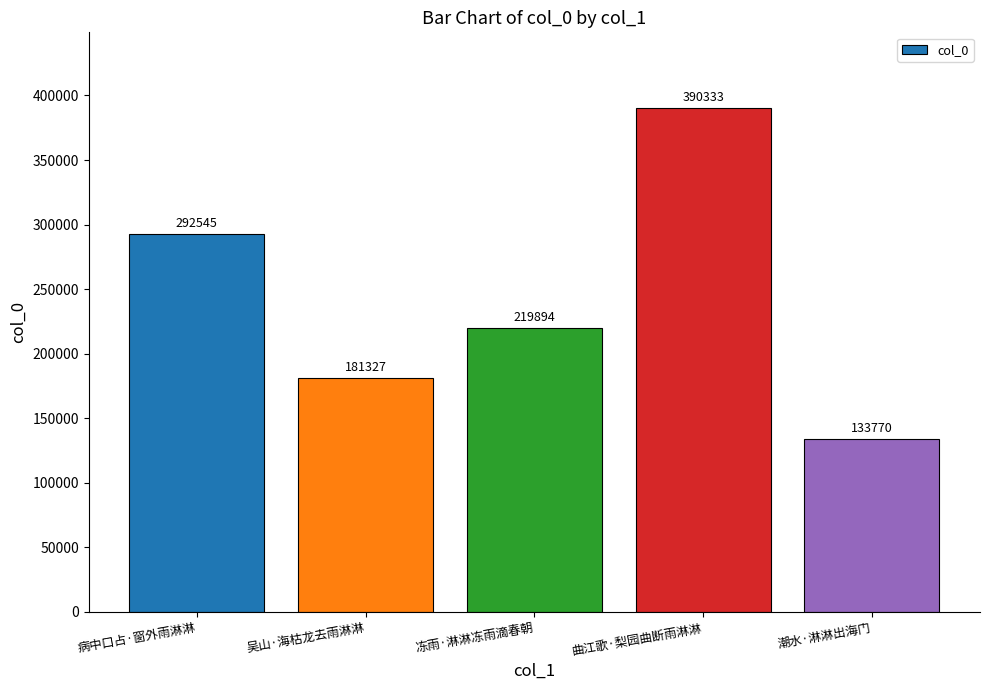

What is the change in value from 曲江歌·梨园曲断雨淋淋 to 潮水·淋淋出海门?

-256563